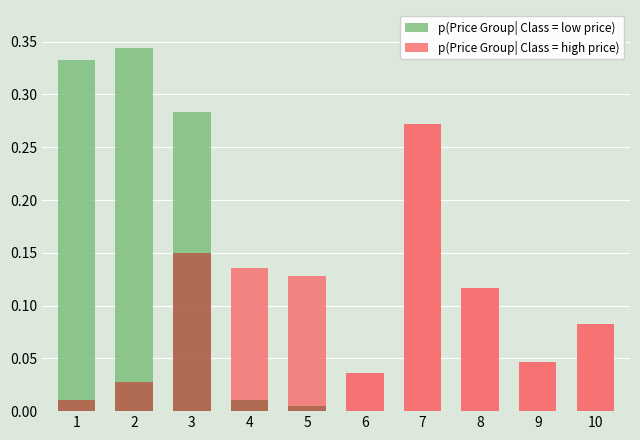

Is it true that p(Price Group| Class = low price) equals 0.0 at 4?

True